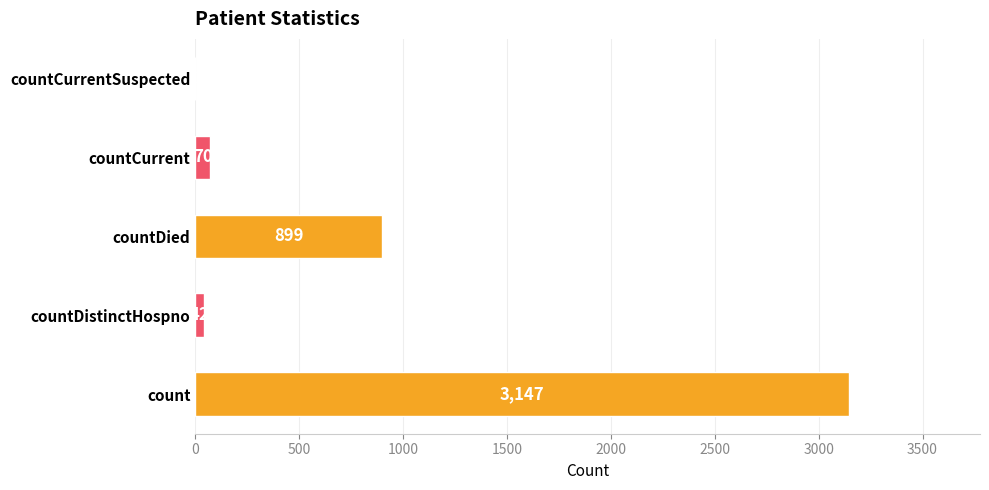

The value at countDied is 899. True or false?

True